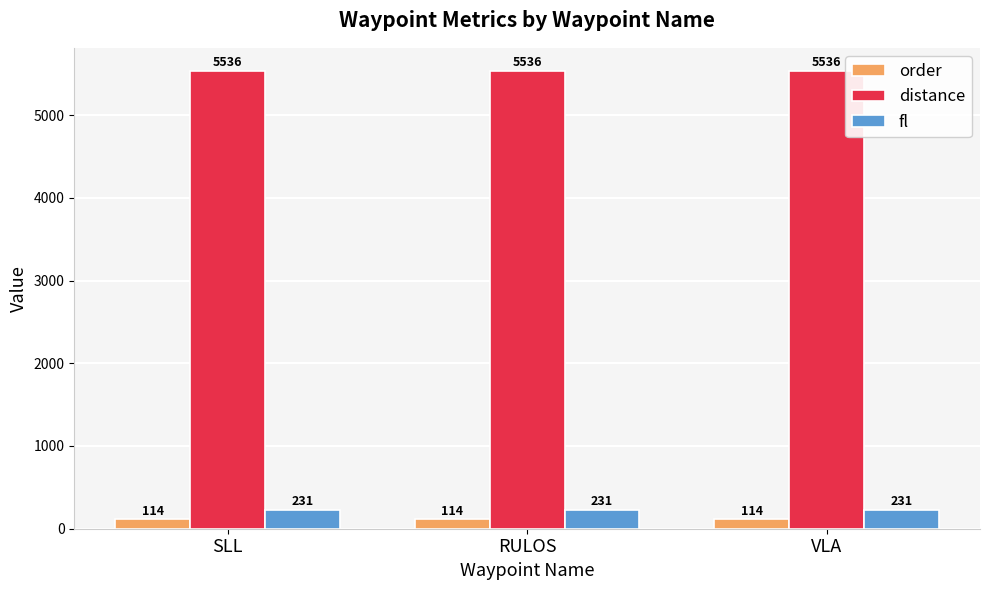

Read the distance value at VLA.

5536